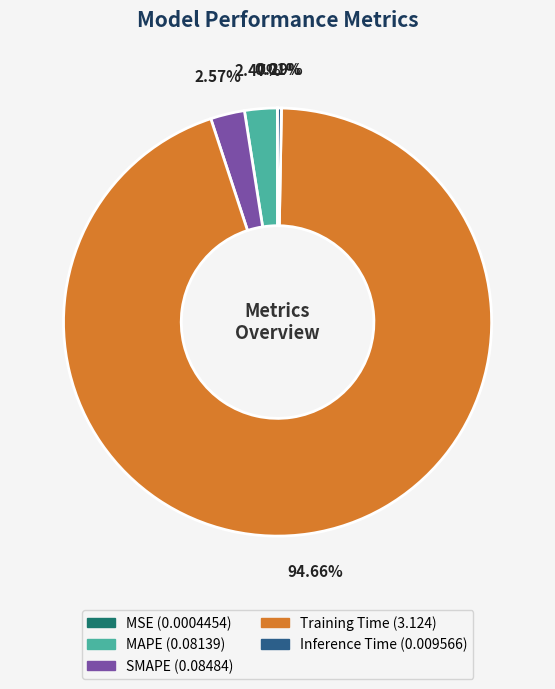

Which has a higher value, MAPE or Training Time?

Training Time